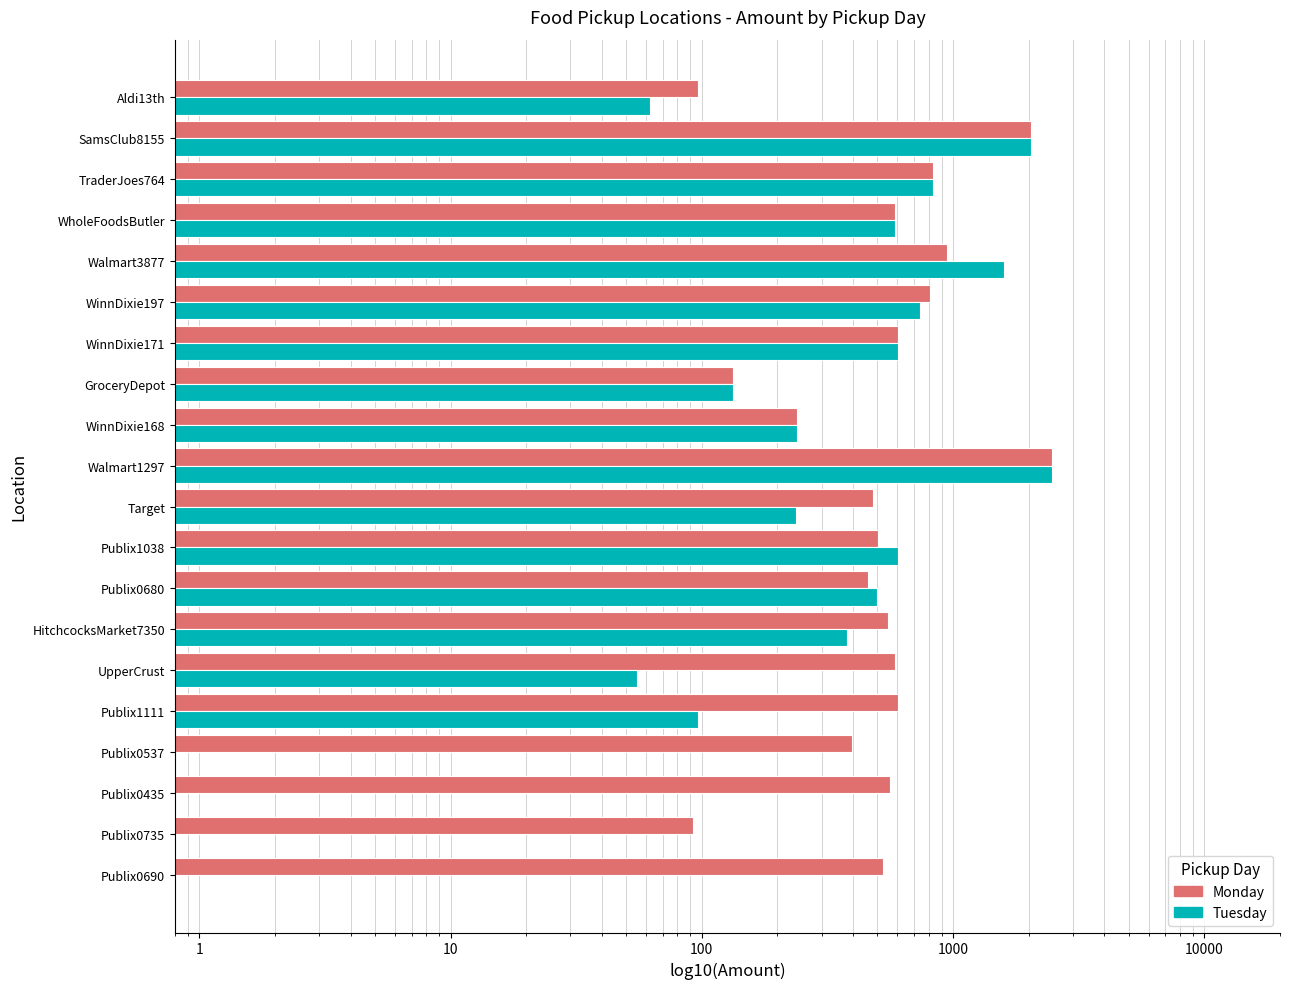

What is the maximum value for Tuesday?

2483.0